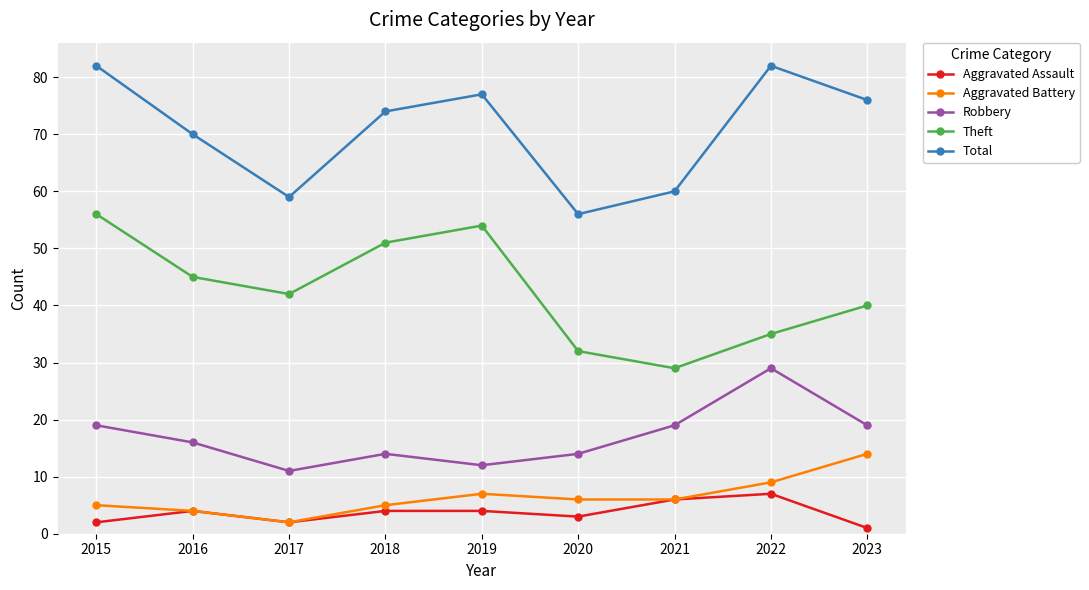

Which series has the largest total across all categories?

Total